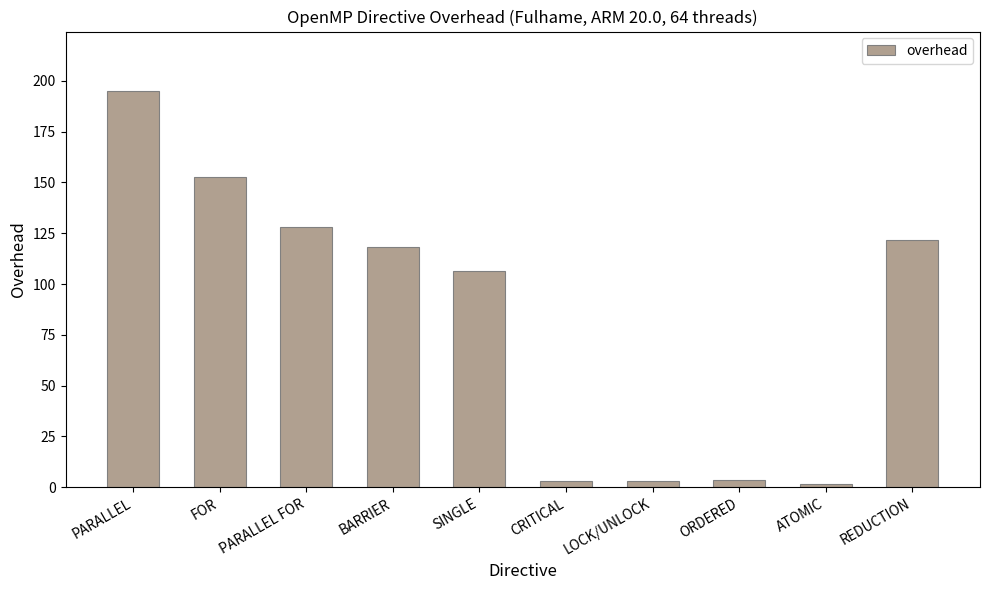

How many series are shown in this chart?

1